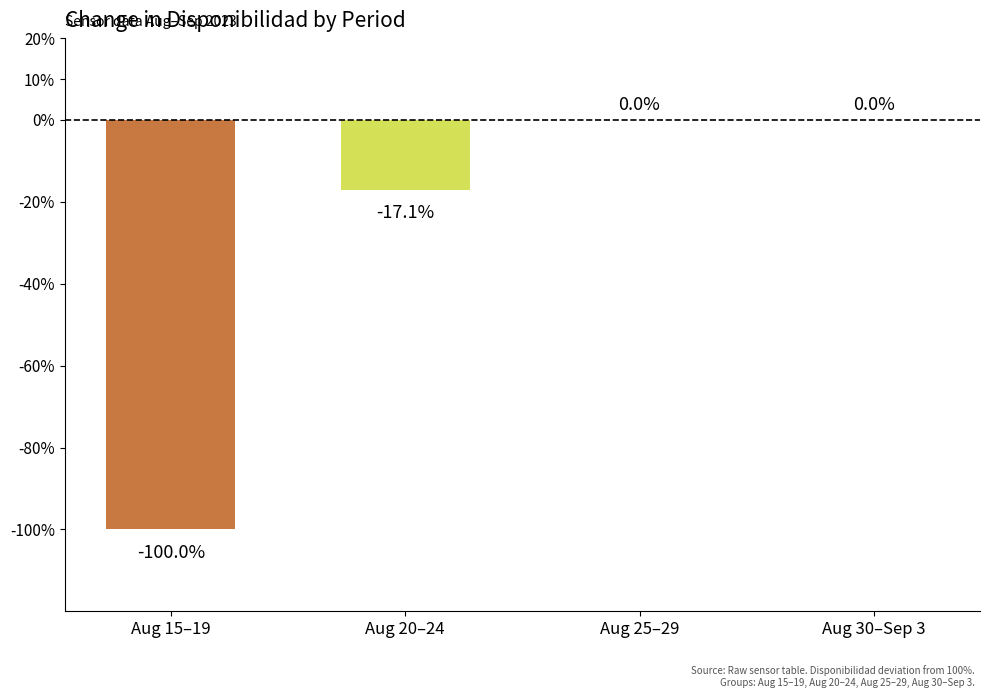

Count the number of data series in this chart.

1